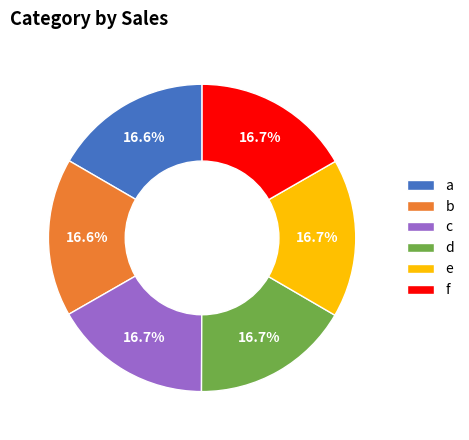

Approximately how many times larger is the value at a compared to e?

1.0